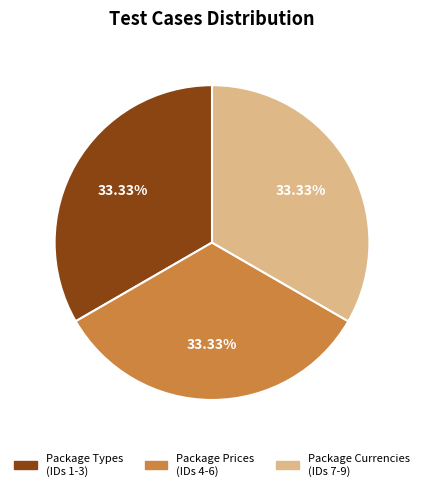

Is there any slice that represents more than half of the pie?

No